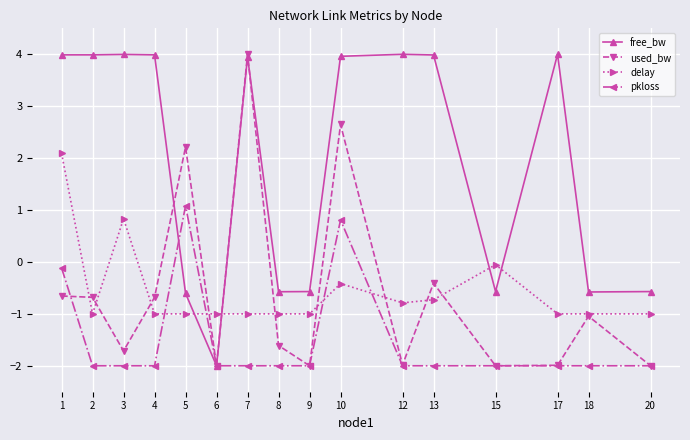

What is the value of the pkloss point at the 9th from the left?

-2.0